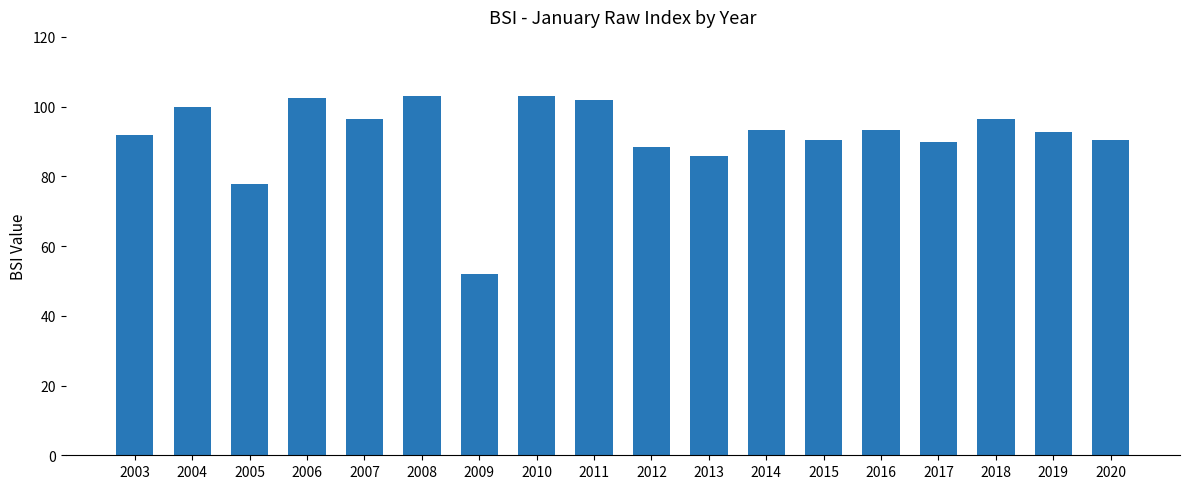

What is the value of the 2nd bar from the left?

99.8